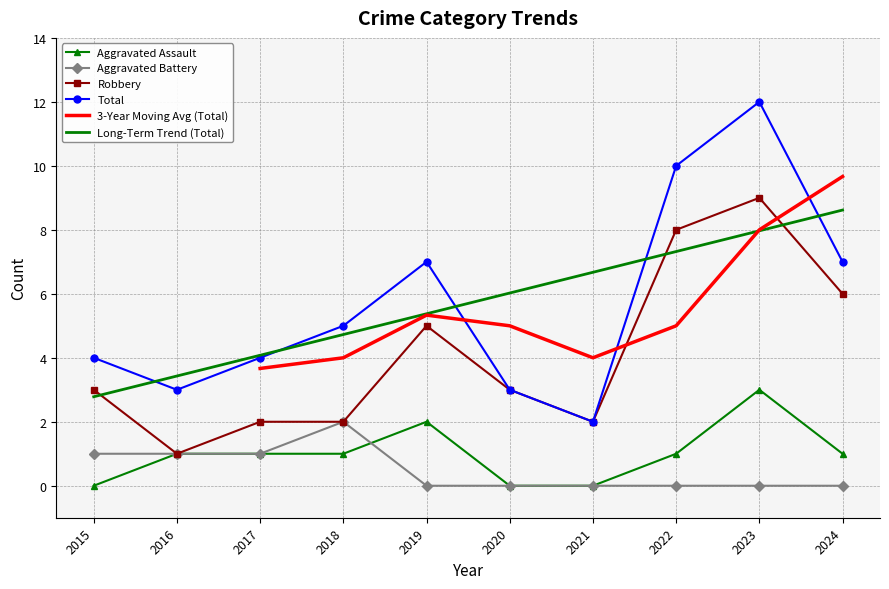

What is the value of the Robbery point at the 7th from the left?

2